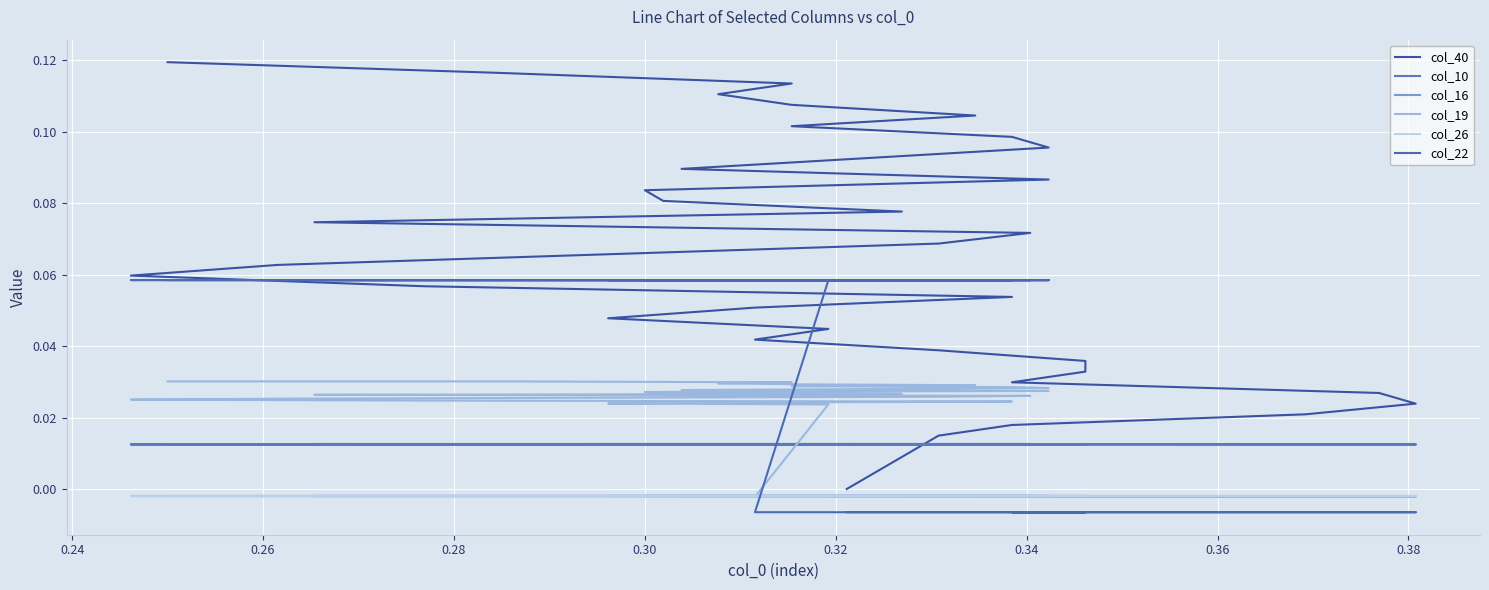

What is the label of the 32nd point from the right?

0.32